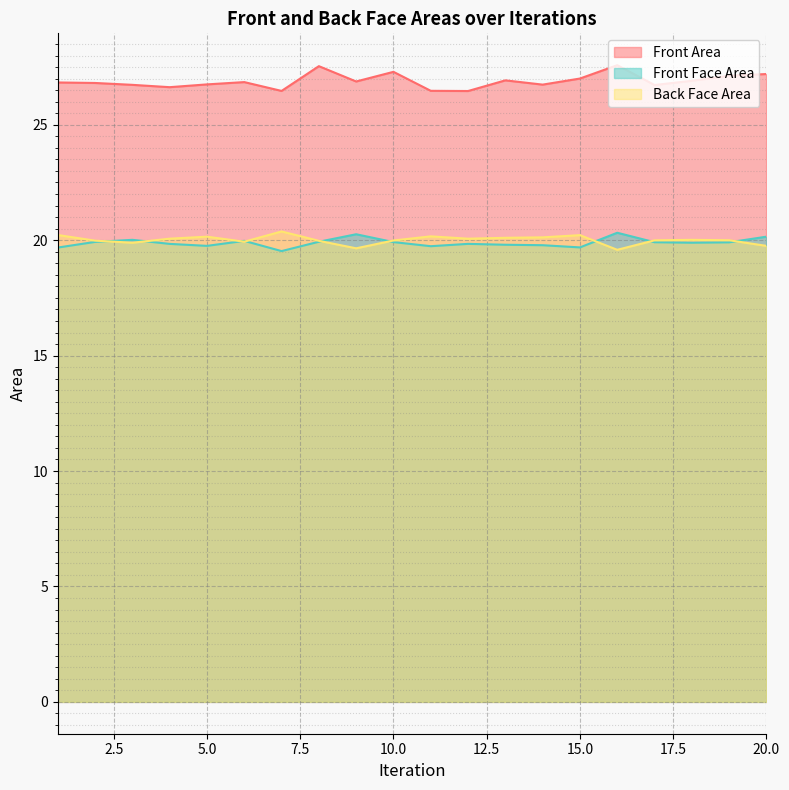

How many lines are shown in the chart?

3